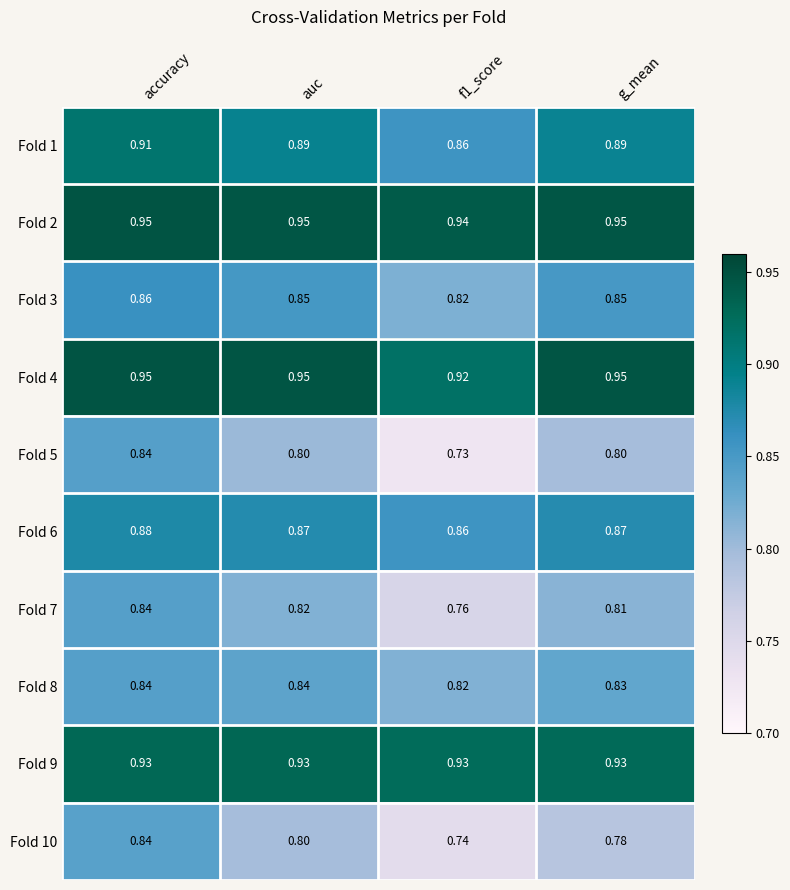

At which category is the sum across all series the highest?

accuracy